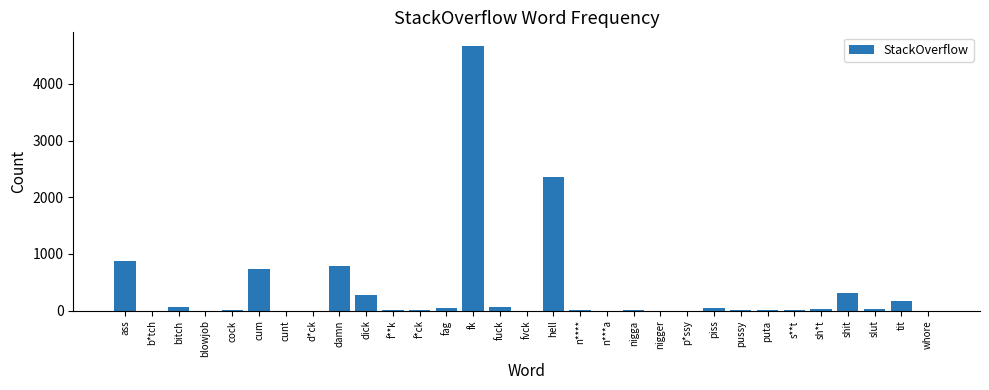

What is the change in value from fuck to s**t?

-63